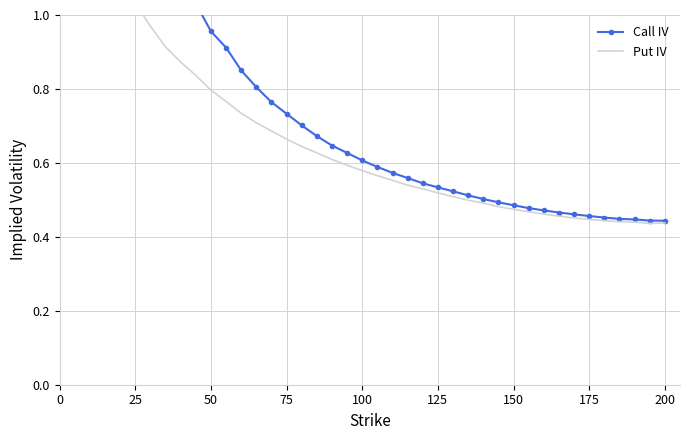

Reading left to right, transcribe all the data shown in this chart.

Call IV: 2.9	2.2	1.9	1.6	1.4	1.3	1.2	1.1	1.0	1.0	0.9	0.9	0.8	0.8	0.7	0.7	0.7	0.6	0.6	0.6	0.6	0.6	0.6	0.5	0.5	0.5	0.5	0.5	0.5	0.5	0.5	0.5	0.5	0.5	0.5	0.5	0.4	0.4	0.4	0.4
Put IV: 1.8	1.5	1.3	1.1	1.0	1.0	0.9	0.9	0.8	0.8	0.8	0.7	0.7	0.7	0.7	0.6	0.6	0.6	0.6	0.6	0.6	0.6	0.5	0.5	0.5	0.5	0.5	0.5	0.5	0.5	0.5	0.5	0.5	0.5	0.4	0.4	0.4	0.4	0.4	0.4